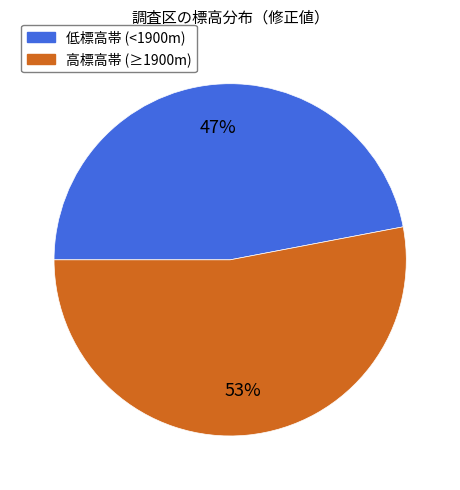

What is the ratio of the value at 高標高帯 (≥1900m) to the value at 低標高帯 (<1900m)?

1.1